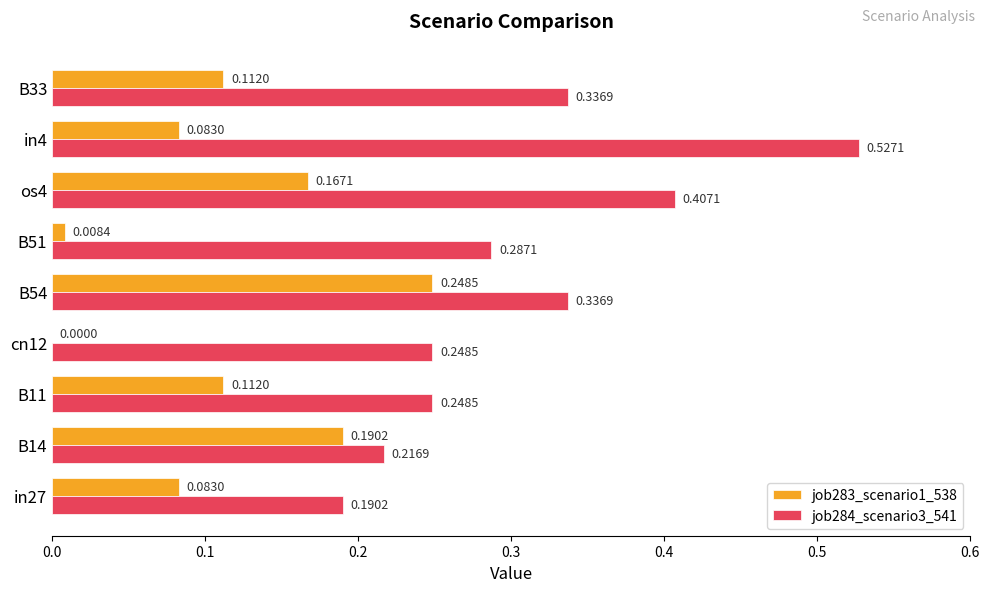

Count the number of data series in this chart.

2